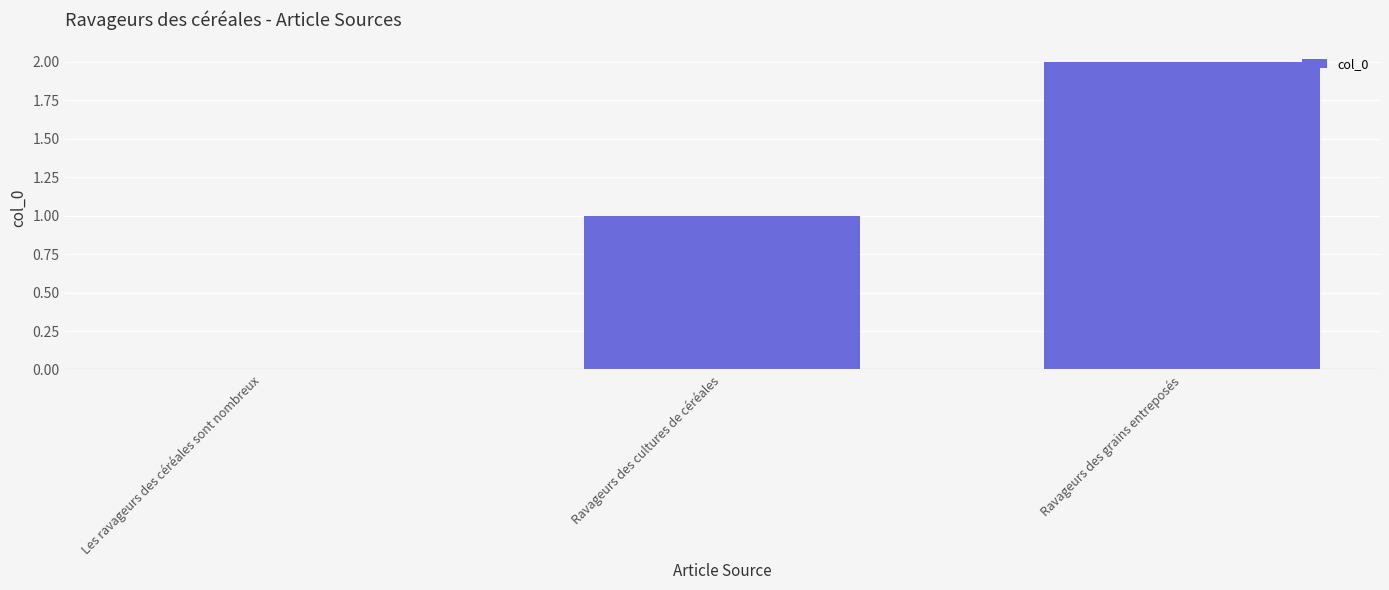

Is it true that the value at Les ravageurs des céréales sont nombreux is 1?

False